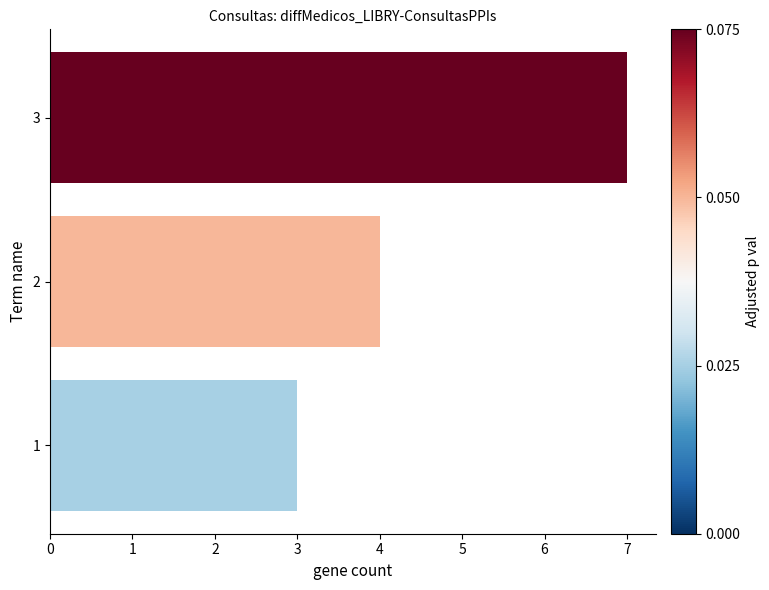

Reading bottom to top, what are all the values shown in this chart?

1=3	2=4	3=7